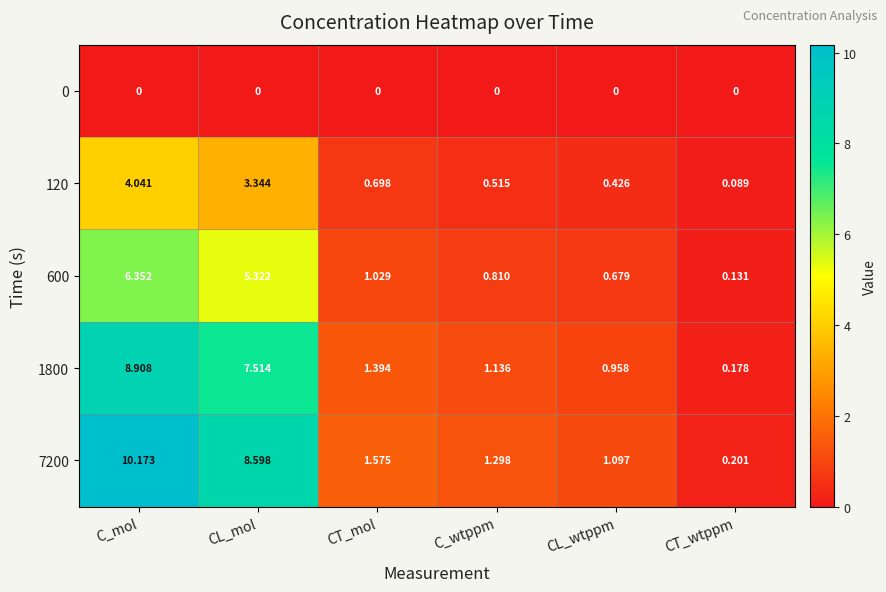

Rank the categories by 1800 value from highest to lowest.

C_mol, CL_mol, CT_mol, C_wtppm, CL_wtppm, CT_wtppm